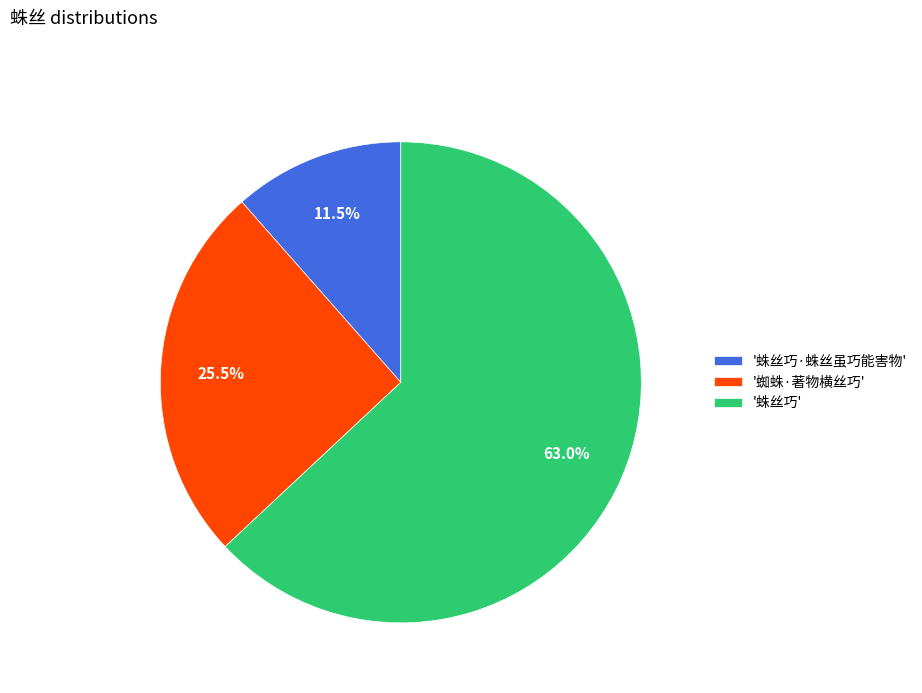

Is there a majority slice in this chart?

Yes